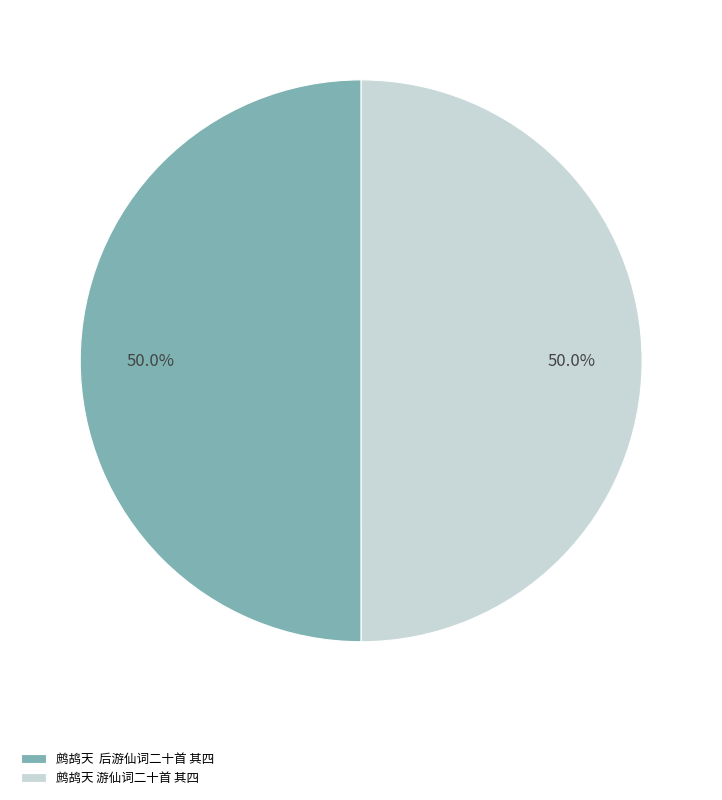

What is the ratio of the value at 鹧鸪天 游仙词二十首 其四 to the value at 鹧鸪天 后游仙词二十首 其四?

1.0